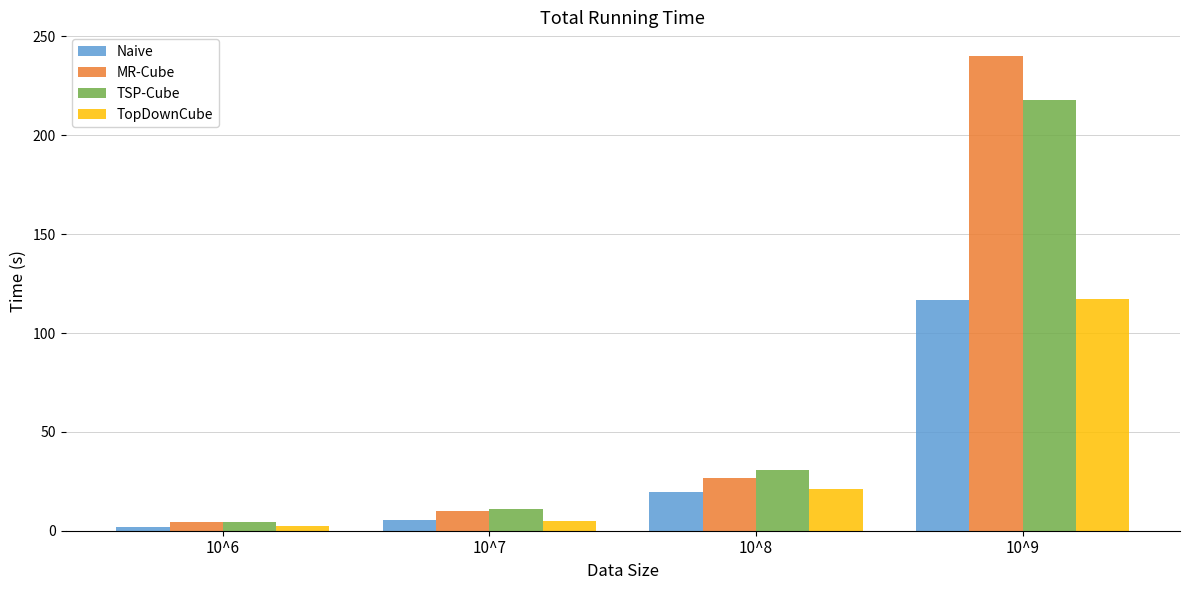

Rank the categories by TSP-Cube value from highest to lowest.

10^9, 10^8, 10^7, 10^6